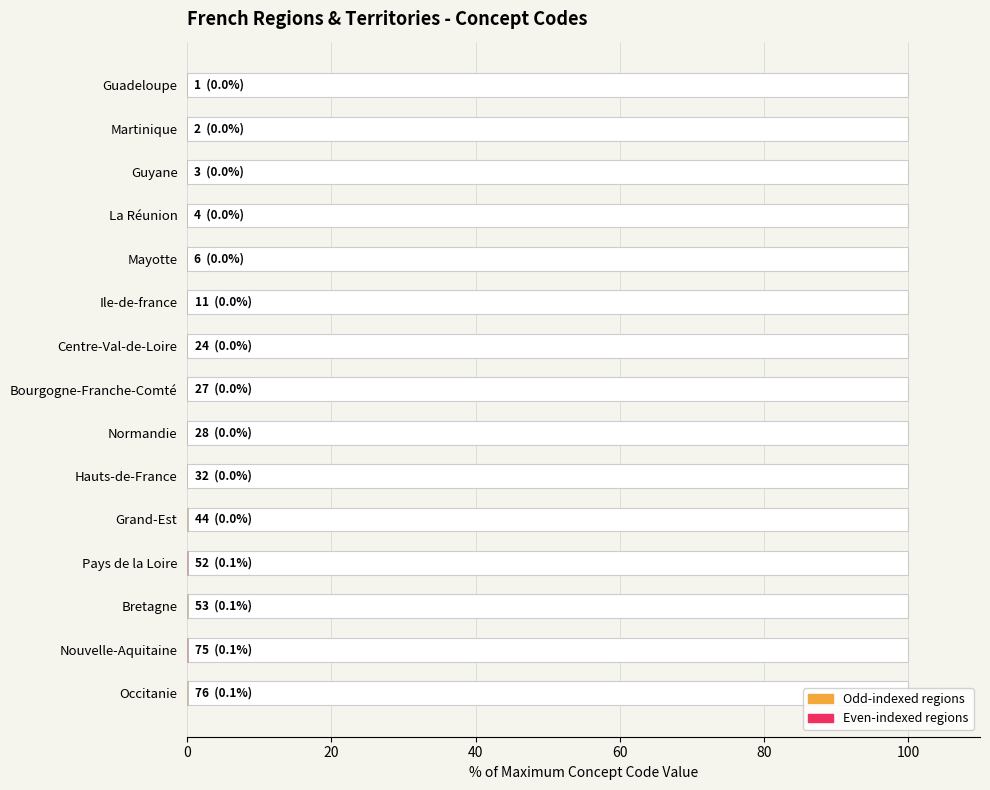

Reading left to right, list all the values displayed in this chart.

0.0	0.0	0.0	0.0	0.0	0.0	0.0	0.0	0.0	0.0	0.0	0.1	0.1	0.1	0.1